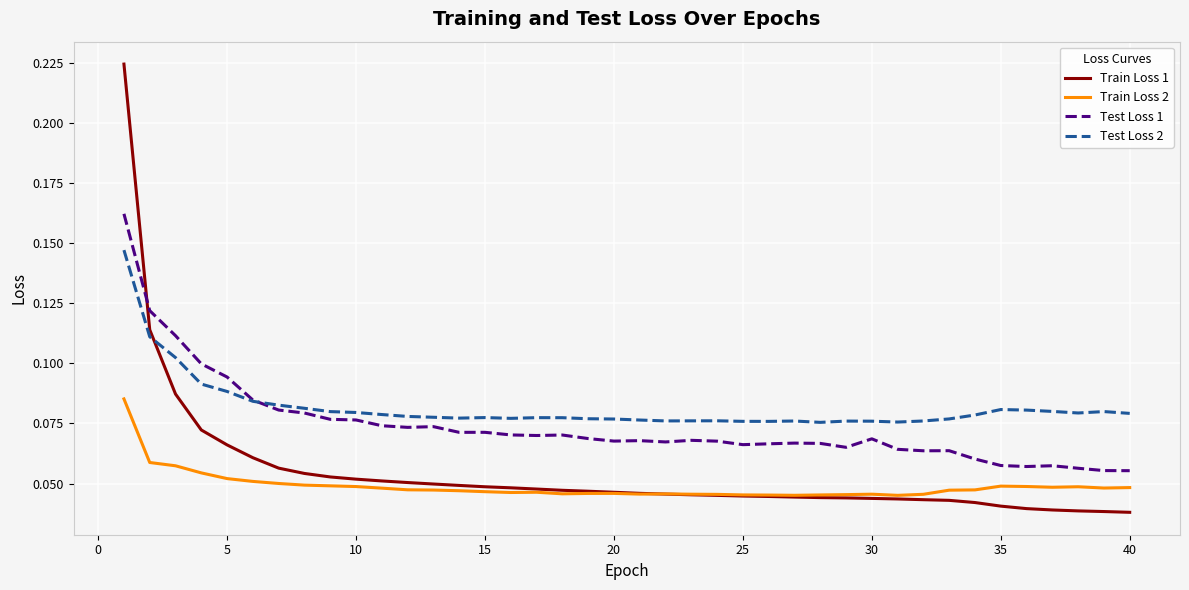

Which series has the largest range (max minus min)?

Train Loss 1